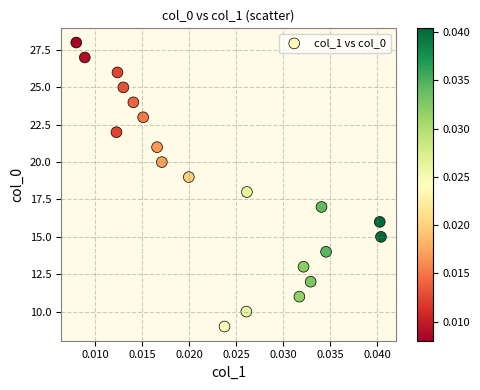

What is the range of Y values (max minus min)?

19